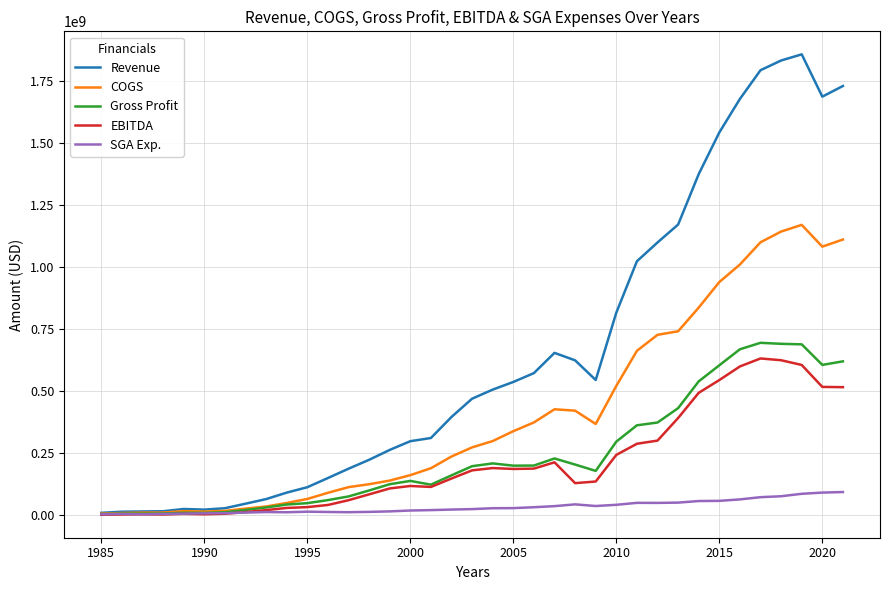

What is the maximum value for SGA Exp.?

92162193